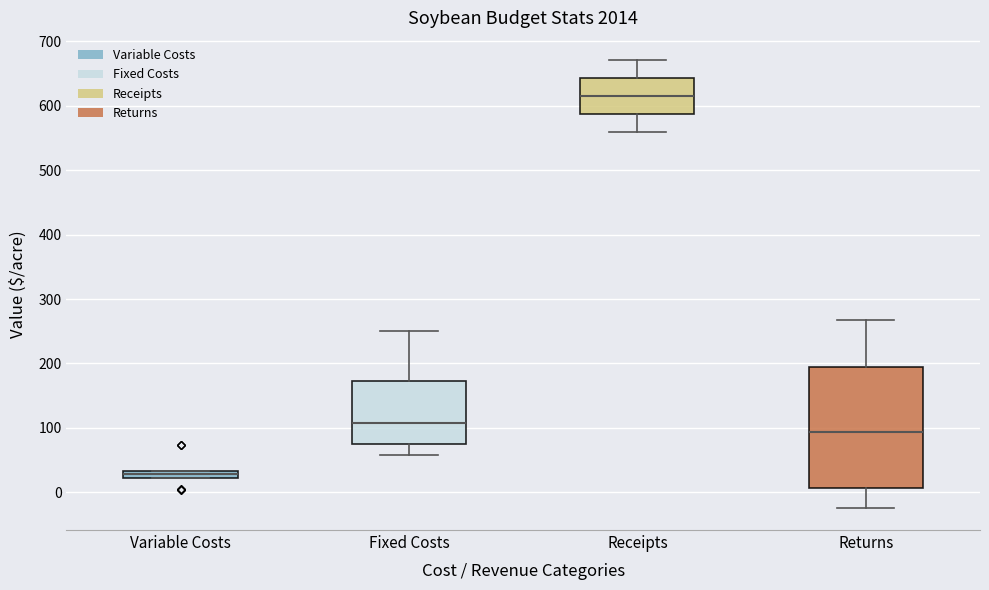

Which box is the tallest, from its lower edge to its upper edge?

Returns